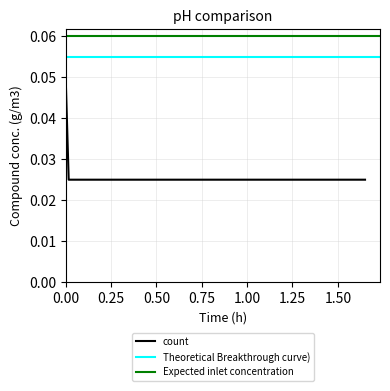

The value at 11:12 is 0.0. True or false?

False